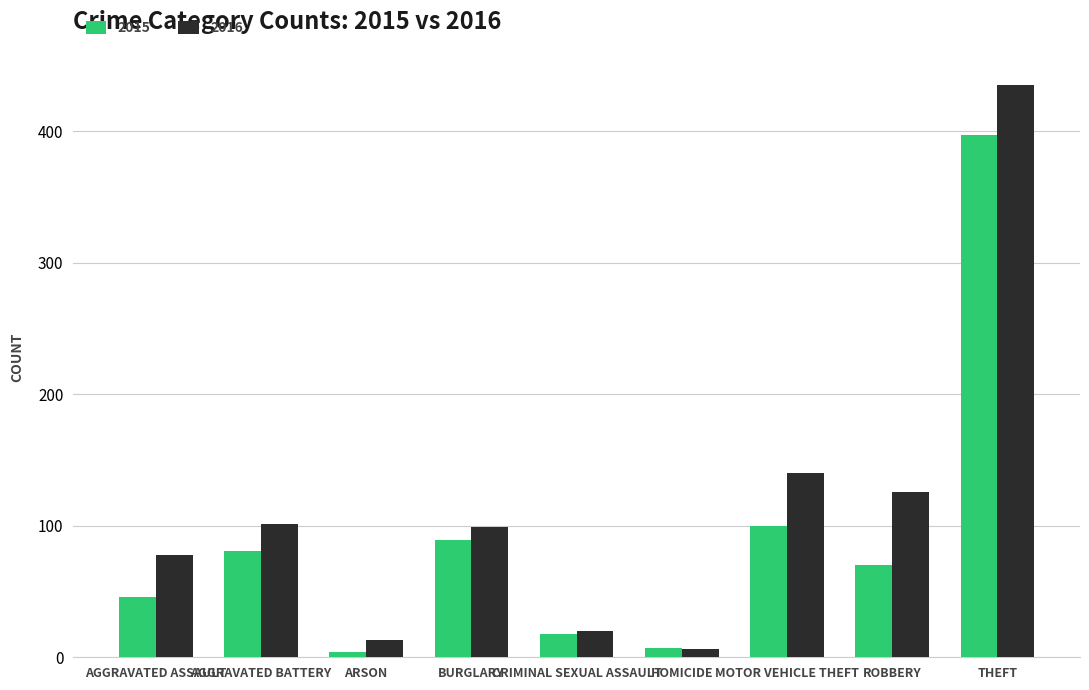

How many distinct data groups are displayed?

2